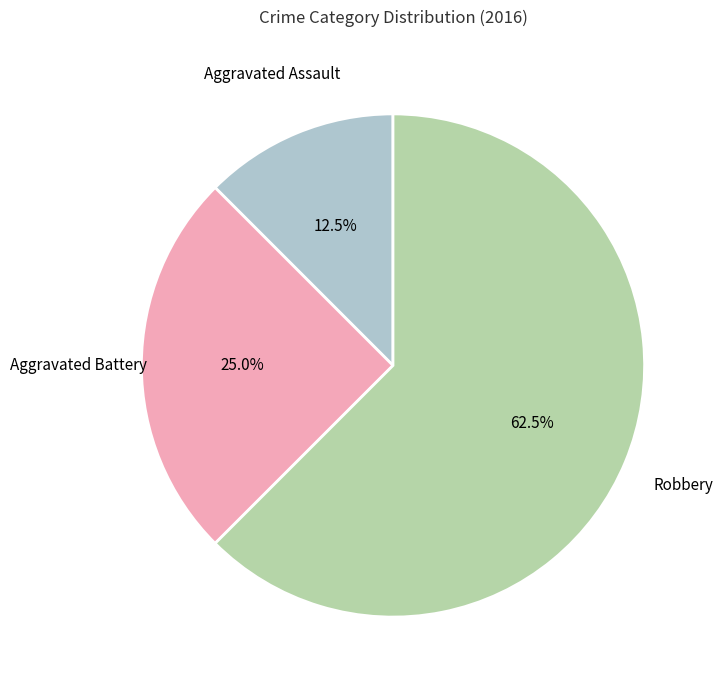

Is there any slice that represents more than half of the pie?

Yes